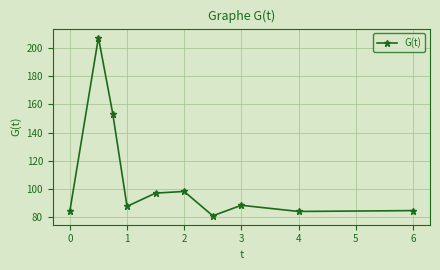

How many data points are above 88?

5